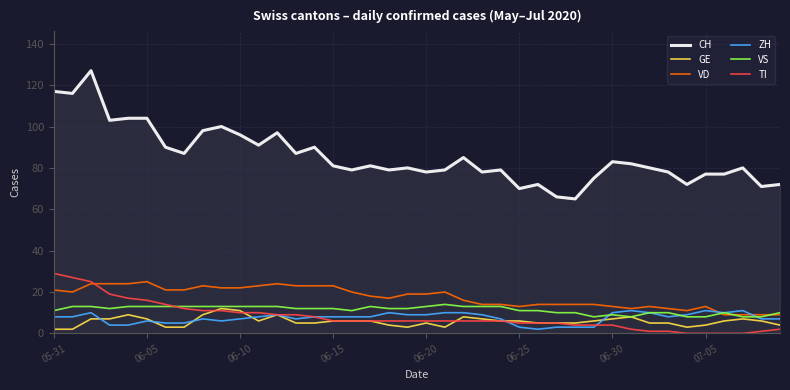

Which series has the widest spread of values?

CH